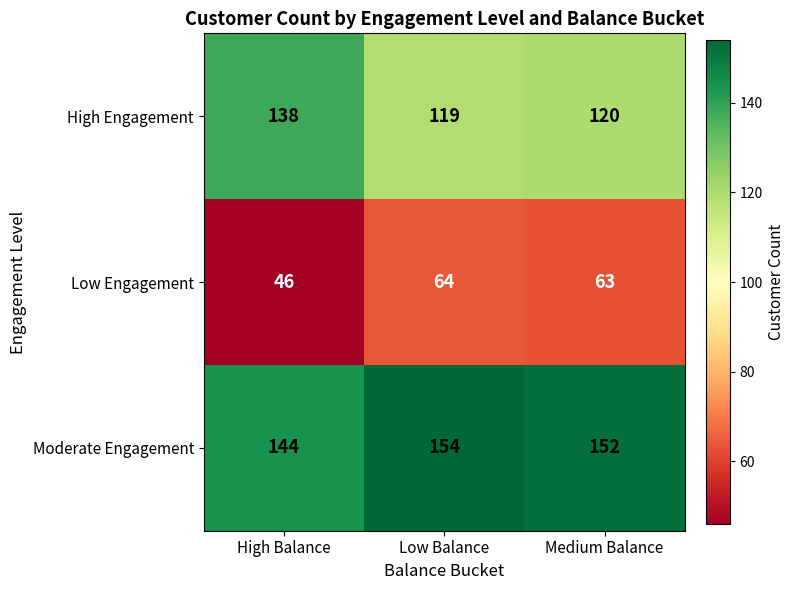

What is the difference between the maximum and minimum values in the High Engagement series?

19